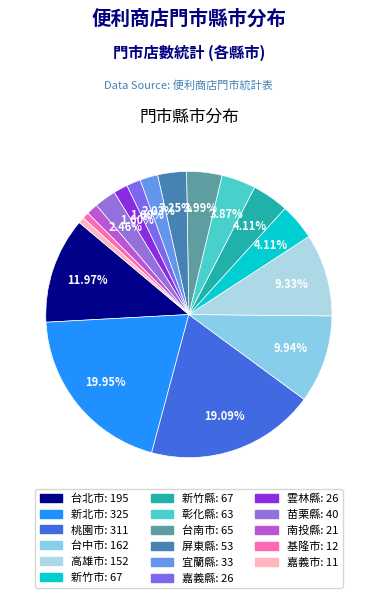

How much of the chart is everything except 桃園市?

80.9%